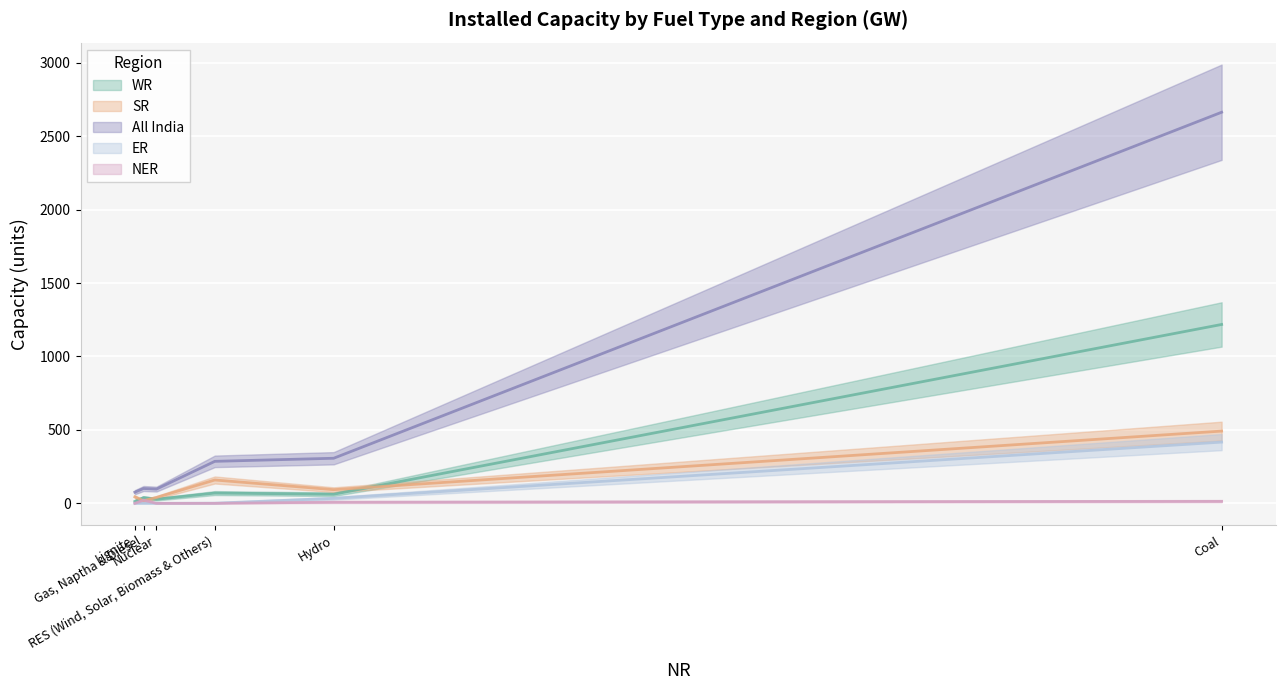

What is the value of the ER point at the 3rd from the left?

34